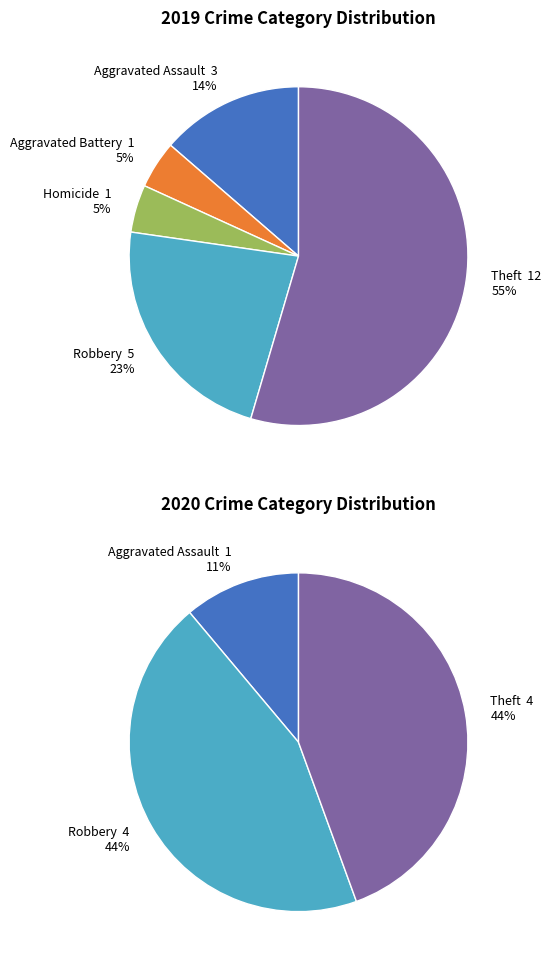

Rank the series by their maximum value, from lowest to highest.

values_2020, values_2019